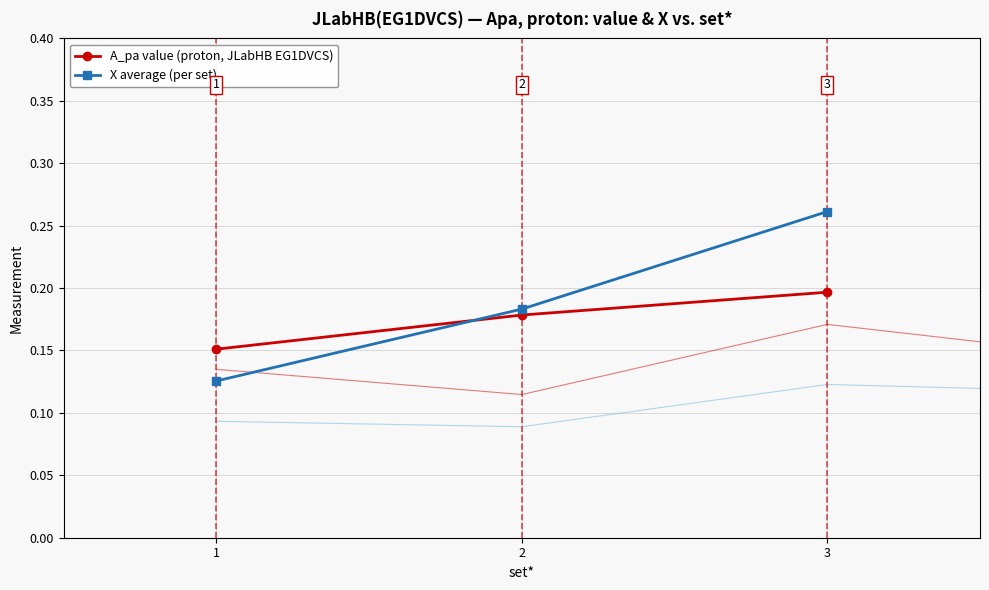

At 2, list the series in order from largest to smallest.

X average (per set), A_pa value (proton, JLabHB EG1DVCS)